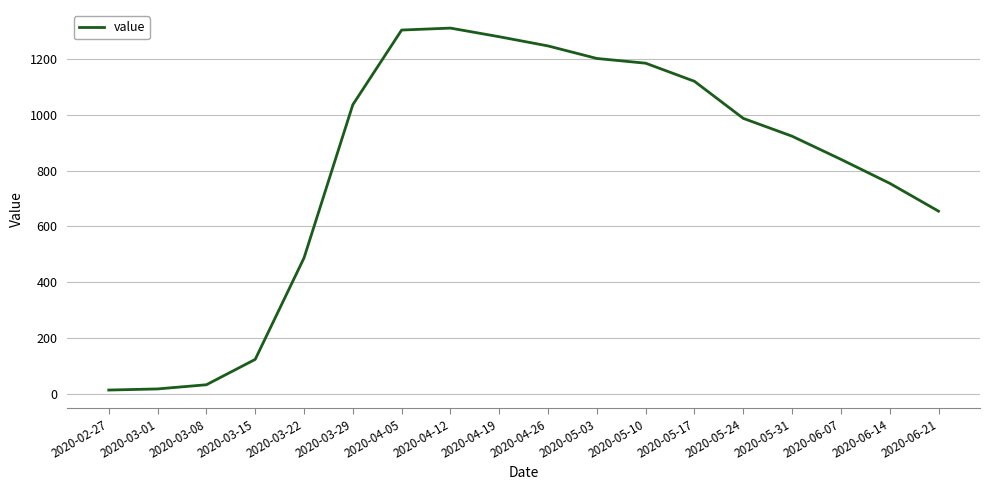

The value at 2020-05-24 is 299. True or false?

False